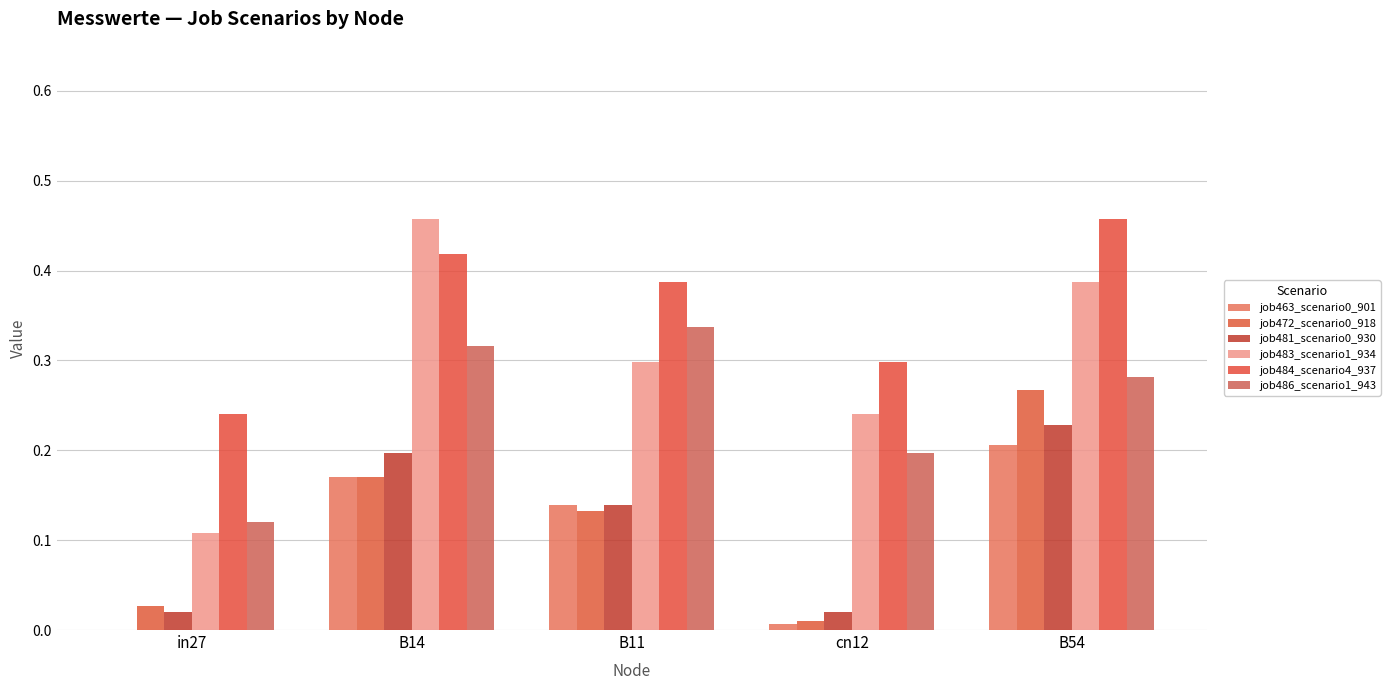

Where is job472_scenario0_918 nearest to the value 0?

cn12